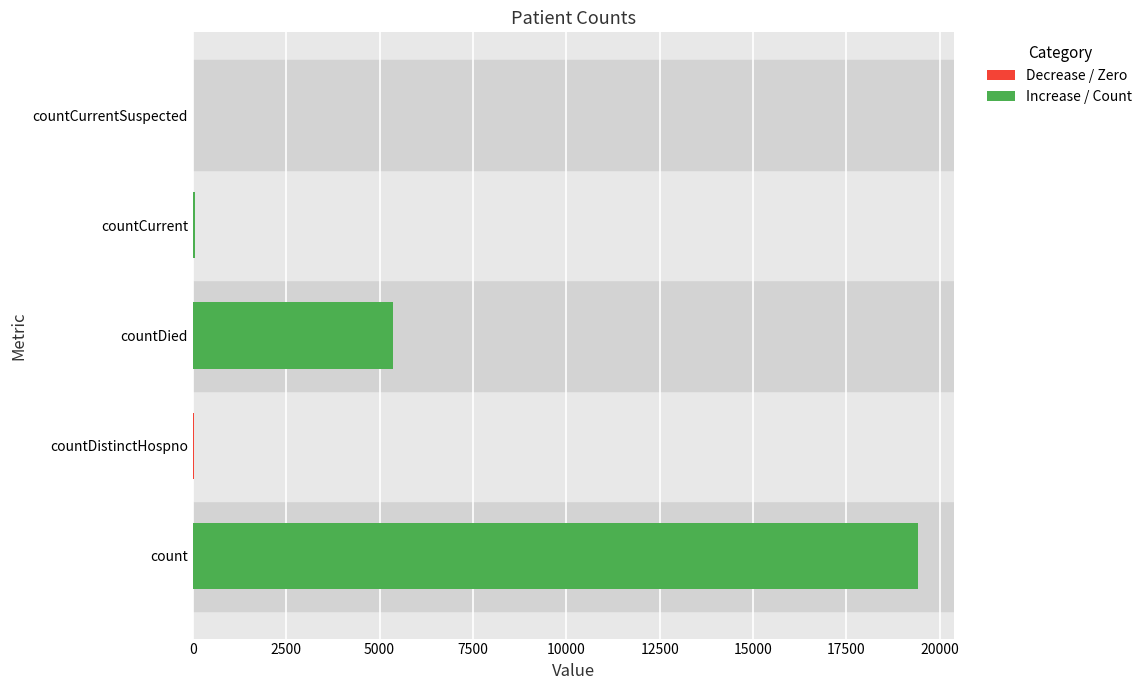

Which has a higher value, countCurrentSuspected or countDied?

countDied